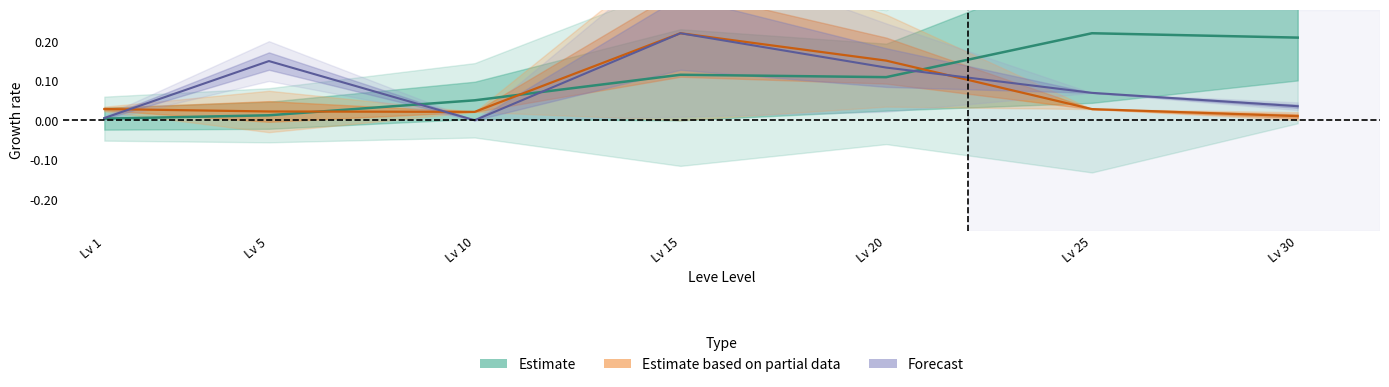

Where is Estimate based on partial data nearest to the value 0?

Lv 30